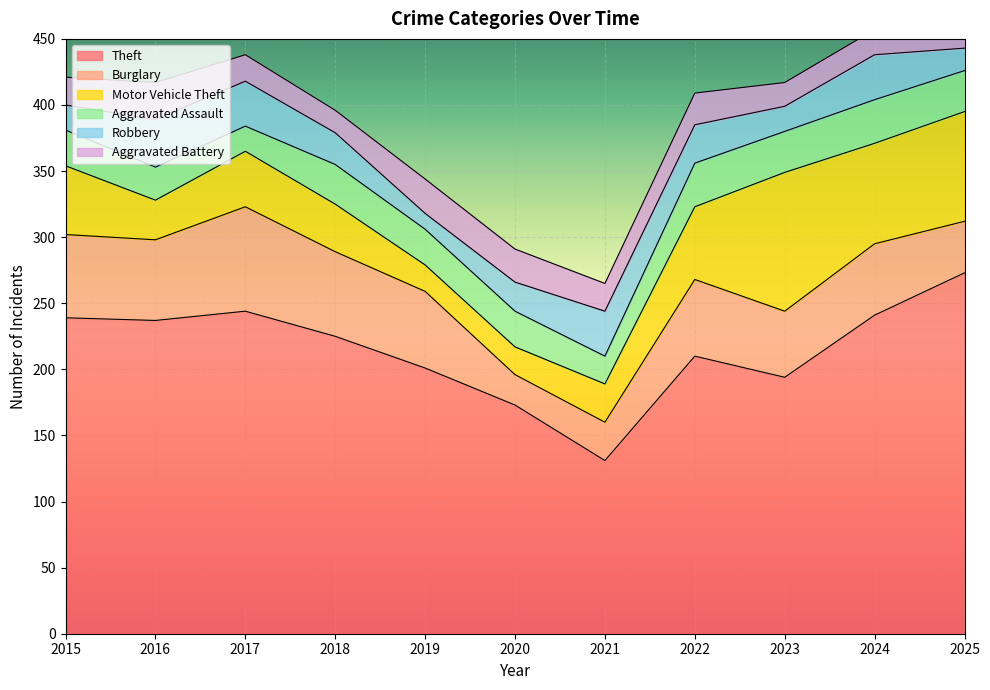

The Theft series shows 194 at 2023. True or false?

True